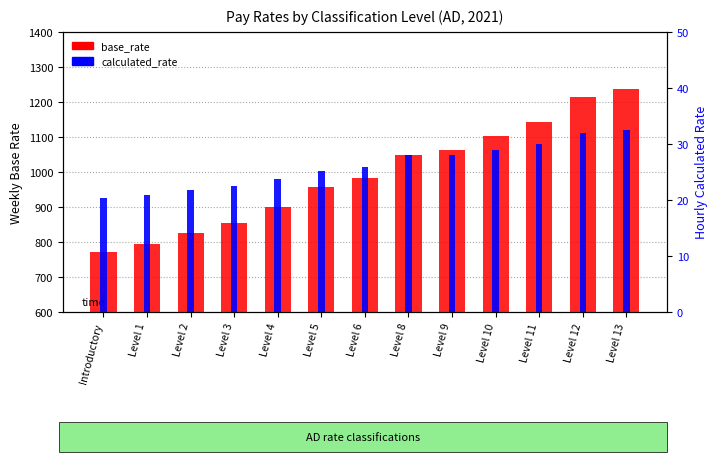

Are the bars horizontal?

No